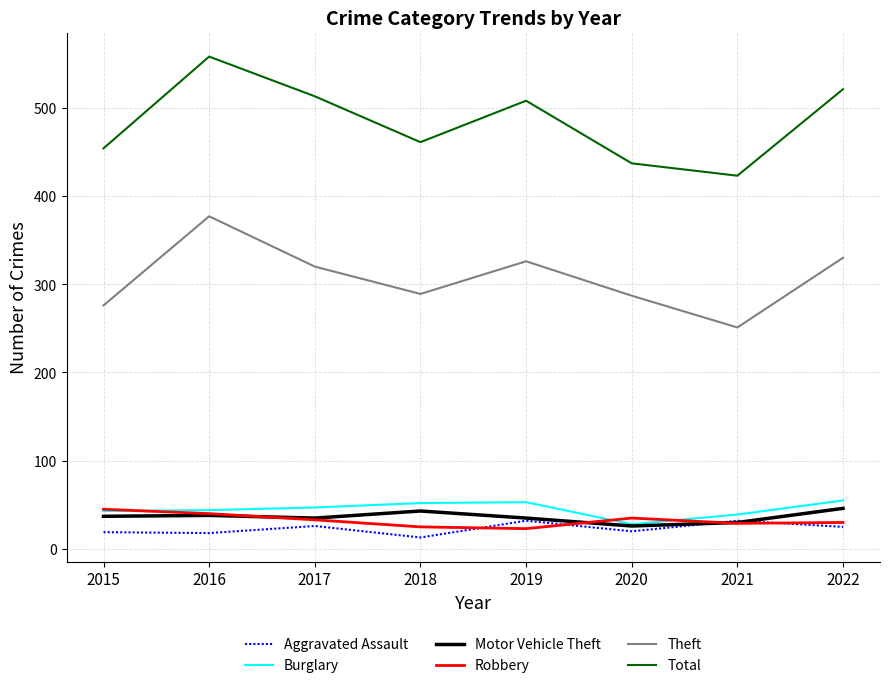

True or false: Total and Aggravated Assault intersect in this chart.

False